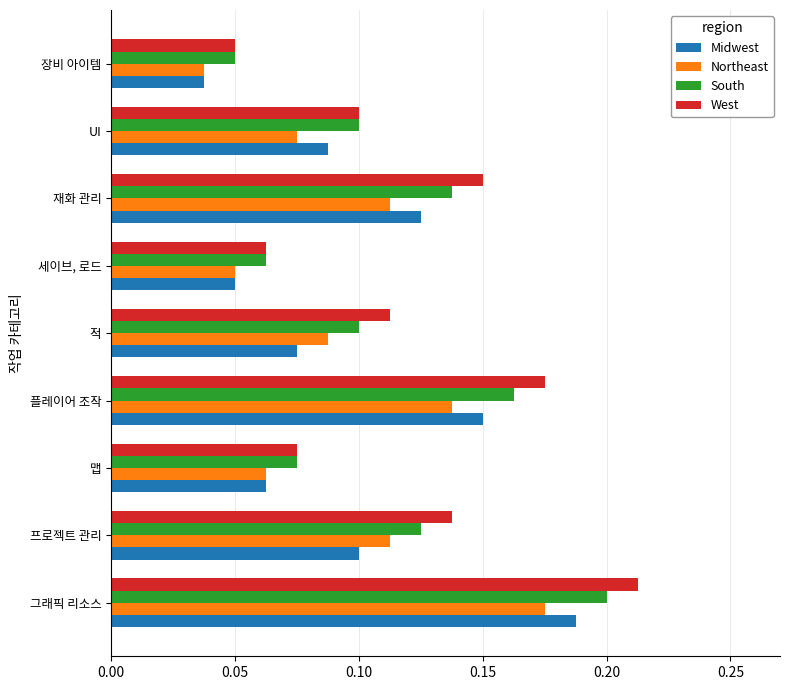

What are all the series names shown in the legend?

Midwest, Northeast, South, West